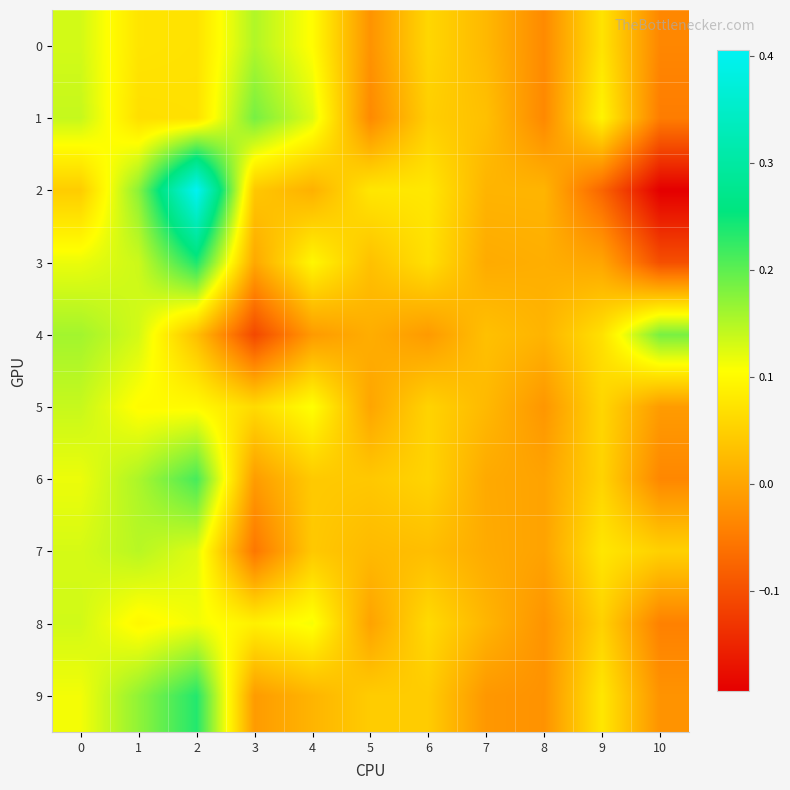

Reading left to right, what are all the values shown in this chart?

row_0: 0=0.1	1=0.1	2=0.1	3=0.2	4=0.1	5=-0.0	6=0.1	7=0.0	8=-0.0	9=0.1	10=-0.0
row_1: 0=0.1	1=0.1	2=0.1	3=0.2	4=0.1	5=-0.0	6=0.0	7=0.0	8=-0.0	9=0.1	10=-0.0
row_2: 0=0.0	1=0.2	2=0.4	3=0.0	4=0.0	5=0.1	6=0.1	7=0.0	8=0.0	9=-0.1	10=-0.2
row_3: 0=0.1	1=0.1	2=0.2	3=0.0	4=0.1	5=0.0	6=0.1	7=0.0	8=0.0	9=0.0	10=-0.1
row_4: 0=0.2	1=0.1	2=0.0	3=-0.1	4=-0.0	5=0.0	6=-0.0	7=0.0	8=0.0	9=0.1	10=0.2
row_5: 0=0.1	1=0.1	2=0.1	3=0.1	4=0.1	5=0.0	6=0.1	7=0.0	8=-0.0	9=0.1	10=-0.0
row_6: 0=0.1	1=0.2	2=0.2	3=-0.0	4=0.0	5=0.0	6=0.1	7=0.0	8=-0.0	9=0.1	10=-0.0
row_7: 0=0.1	1=0.1	2=0.1	3=-0.1	4=0.0	5=0.0	6=0.0	7=0.0	8=-0.0	9=0.1	10=0.1
row_8: 0=0.1	1=0.1	2=0.1	3=0.1	4=0.1	5=-0.0	6=0.1	7=0.0	8=-0.0	9=0.1	10=-0.0
row_9: 0=0.1	1=0.2	2=0.2	3=-0.0	4=0.0	5=0.0	6=0.0	7=-0.0	8=-0.0	9=0.1	10=-0.0